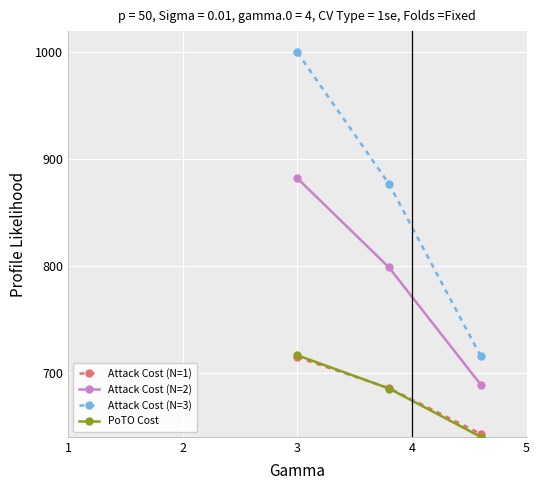

Which series has the widest spread of values?

Attack Cost (N=3)